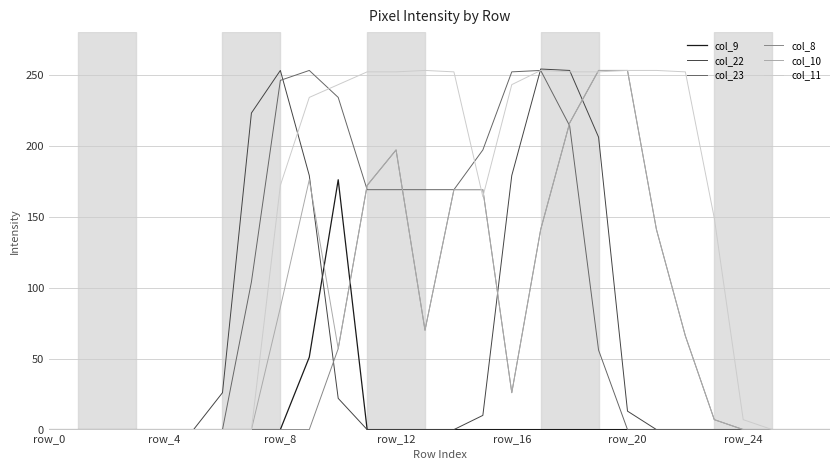

What are all the series names shown in the legend?

col_9, col_22, col_23, col_8, col_10, col_11